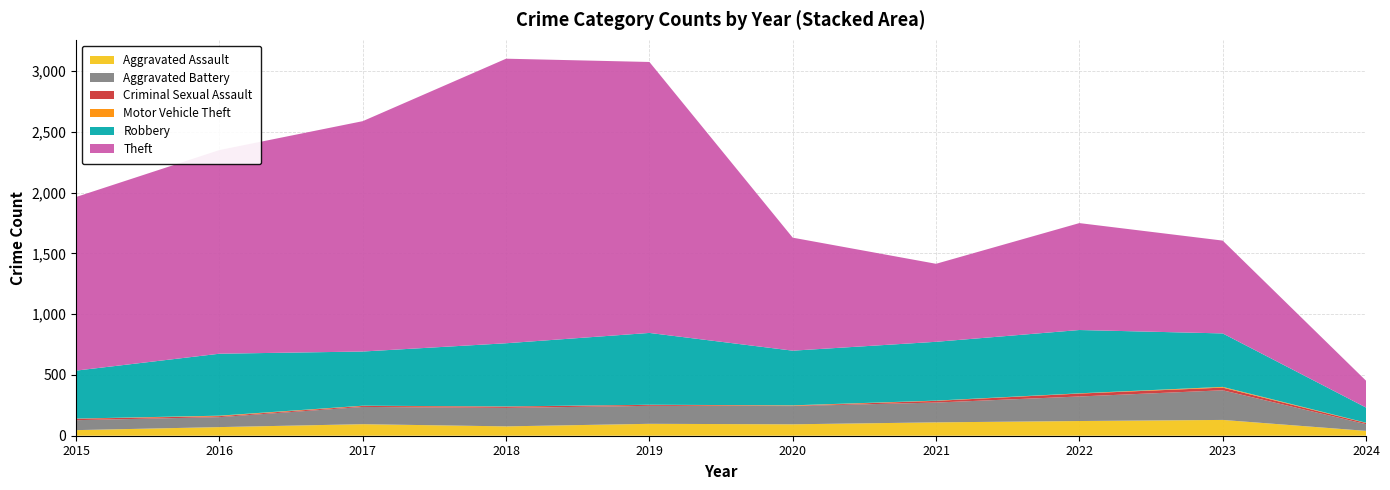

Reading left to right, list all the values displayed in this chart.

Aggravated Assault: 2015=46	2016=71	2017=95	2018=77	2019=98	2020=94	2021=110	2022=121	2023=130	2024=40
Aggravated Battery: 2015=82	2016=82	2017=142	2018=152	2019=148	2020=150	2021=163	2022=202	2023=244	2024=55
Criminal Sexual Assault: 2015=12	2016=8	2017=8	2018=11	2019=8	2020=3	2021=14	2022=24	2023=22	2024=10
Motor Vehicle Theft: 2015=1	2016=4	2017=2	2018=1	2019=1	2020=3	2021=2	2022=2	2023=6	2024=2
Robbery: 2015=395	2016=510	2017=446	2018=520	2019=591	2020=450	2021=484	2022=521	2023=440	2024=125
Theft: 2015=1429	2016=1676	2017=1896	2018=2342	2019=2230	2020=930	2021=642	2022=880	2023=764	2024=221